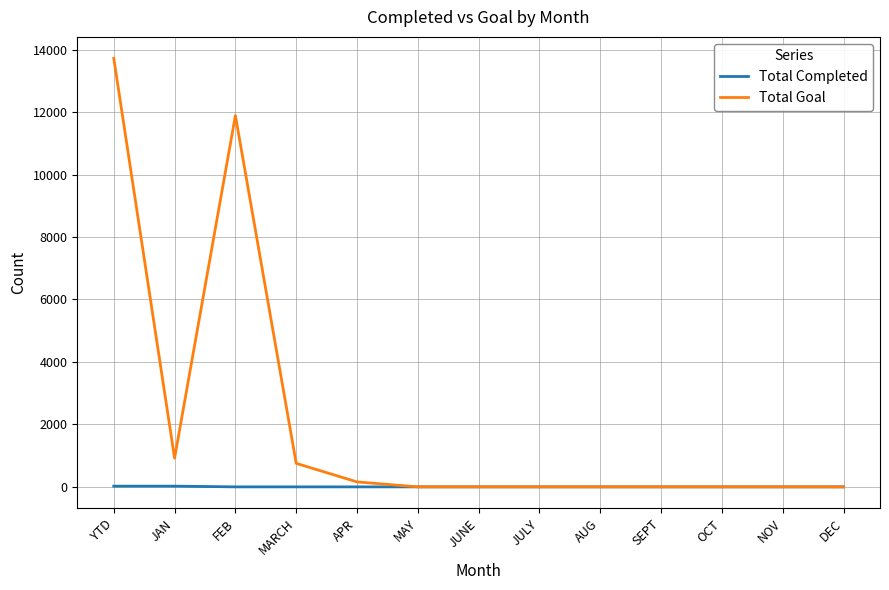

The value of Total Goal at DEC is 0. True or false?

True